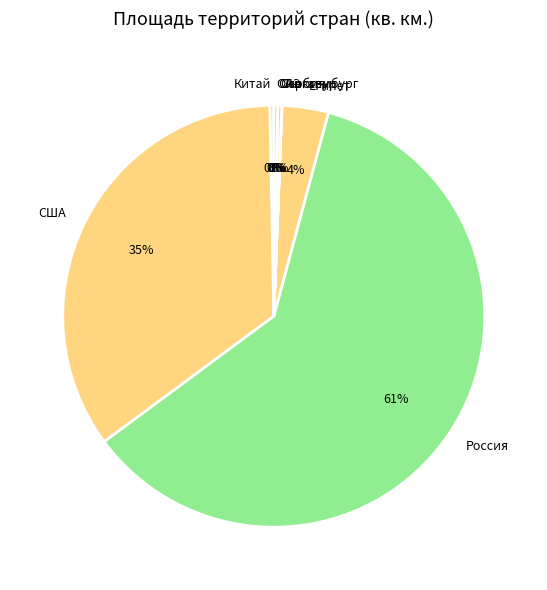

To the nearest percent, what portion does Египет represent?

4%